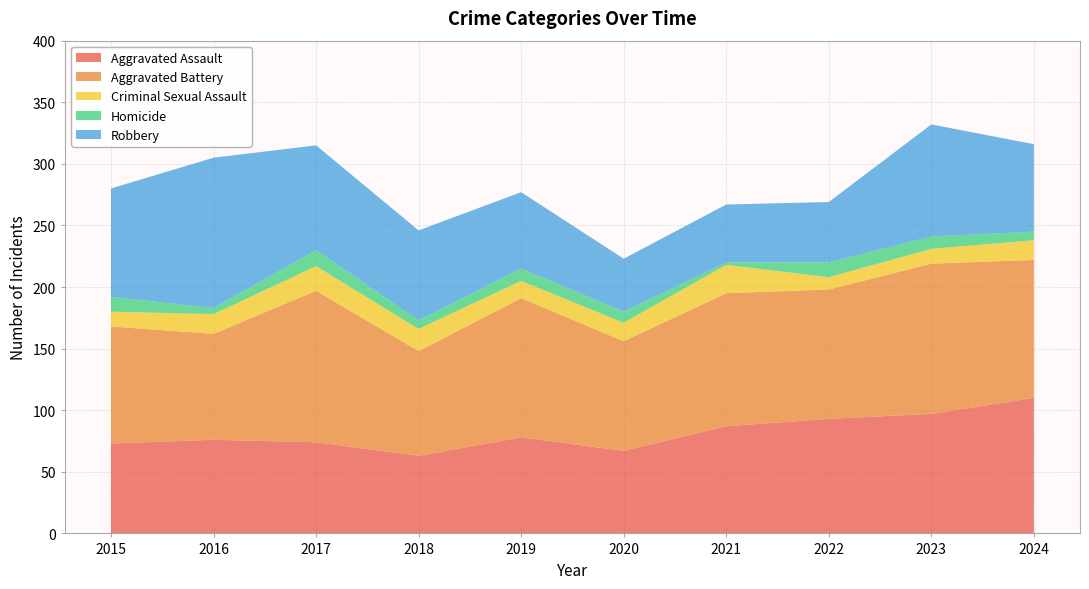

Reading left to right, transcribe all the data shown in this chart.

Aggravated Assault: 2015=73	2016=76	2017=74	2018=63	2019=78	2020=67	2021=87	2022=93	2023=97	2024=110
Aggravated Battery: 2015=95	2016=86	2017=123	2018=85	2019=113	2020=89	2021=108	2022=105	2023=122	2024=112
Criminal Sexual Assault: 2015=12	2016=16	2017=20	2018=18	2019=14	2020=15	2021=23	2022=10	2023=12	2024=16
Homicide: 2015=12	2016=5	2017=13	2018=7	2019=10	2020=9	2021=2	2022=12	2023=10	2024=7
Robbery: 2015=88	2016=122	2017=85	2018=73	2019=62	2020=43	2021=47	2022=49	2023=91	2024=71